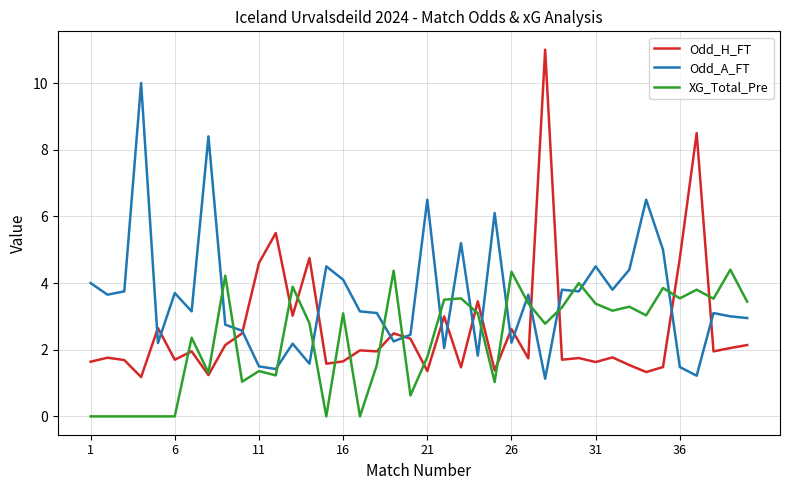

Rank the series by their maximum value, from lowest to highest.

XG_Total_Pre, Odd_A_FT, Odd_H_FT